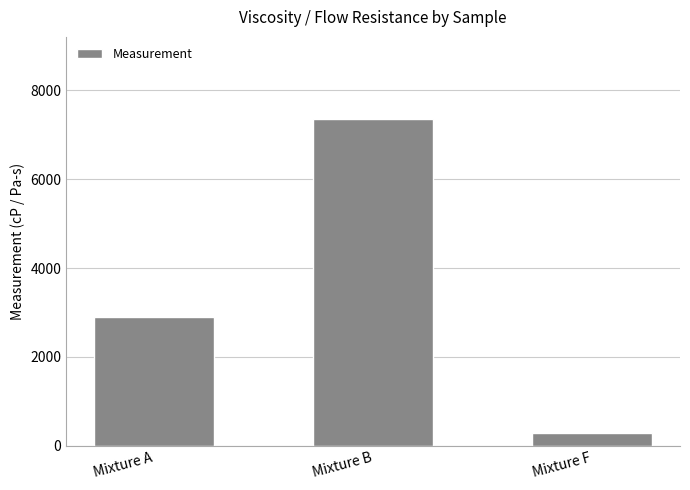

How many data points are less than 2896?

1